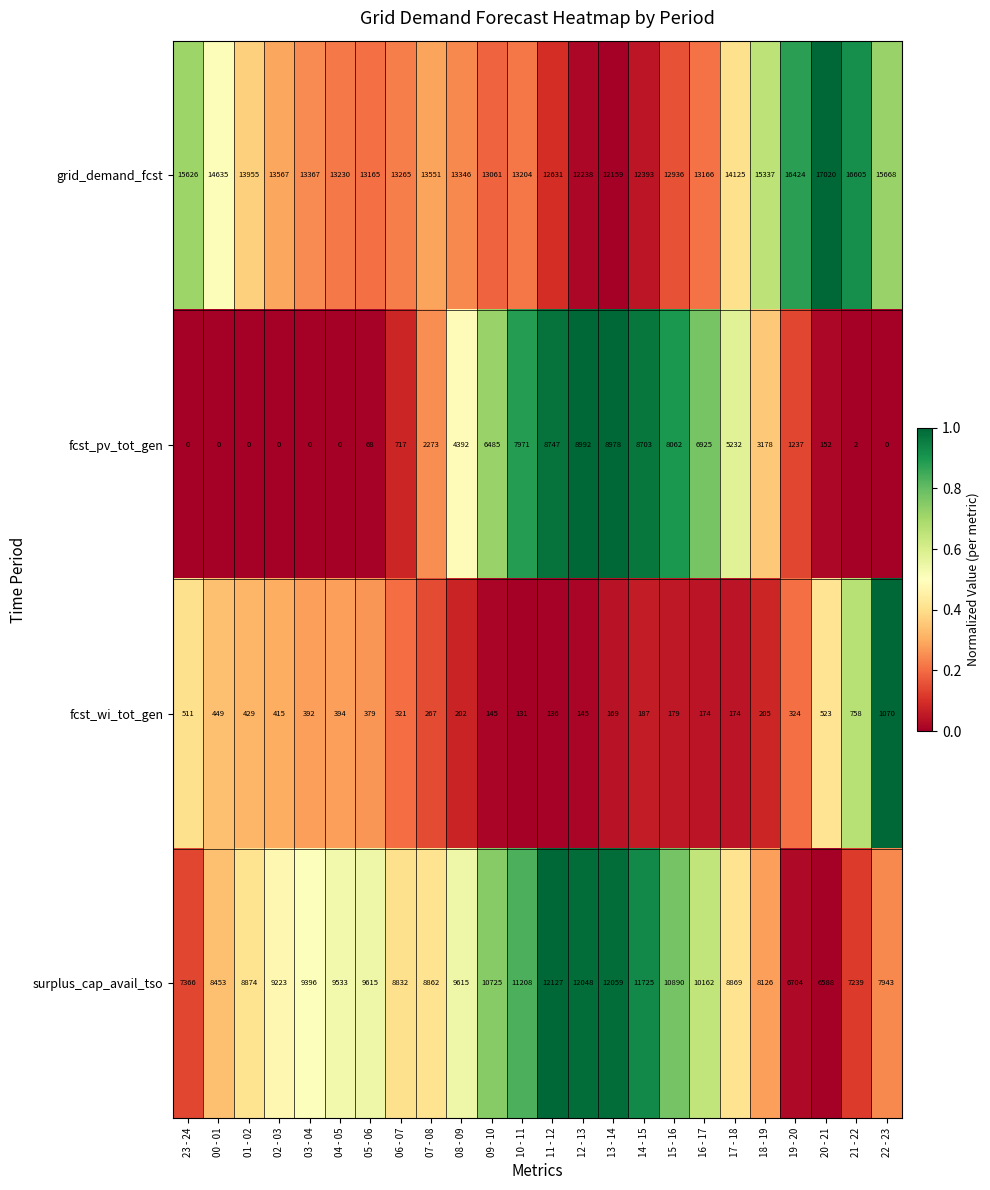

What is the difference between the maximum and minimum values in the surplus_cap_avail_tso series?

5539